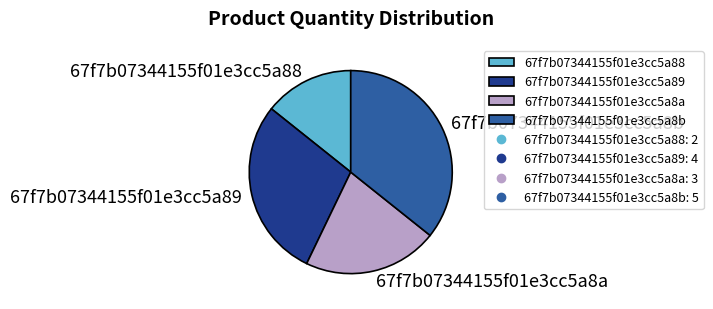

Count the number of slices in the pie.

4